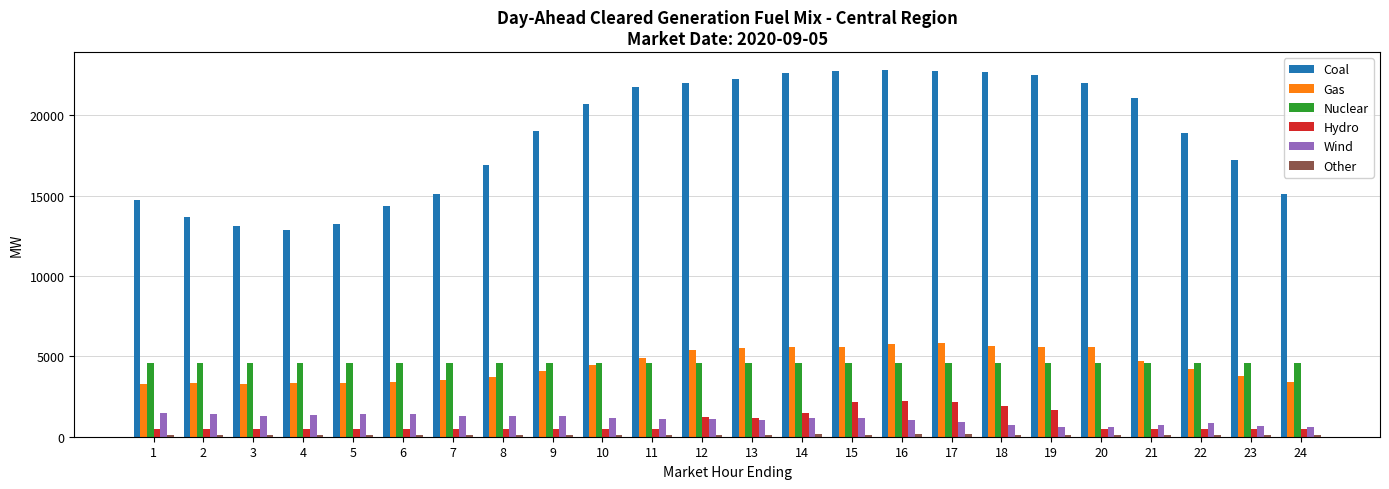

Which series changed the most between 18 and 24?

Coal